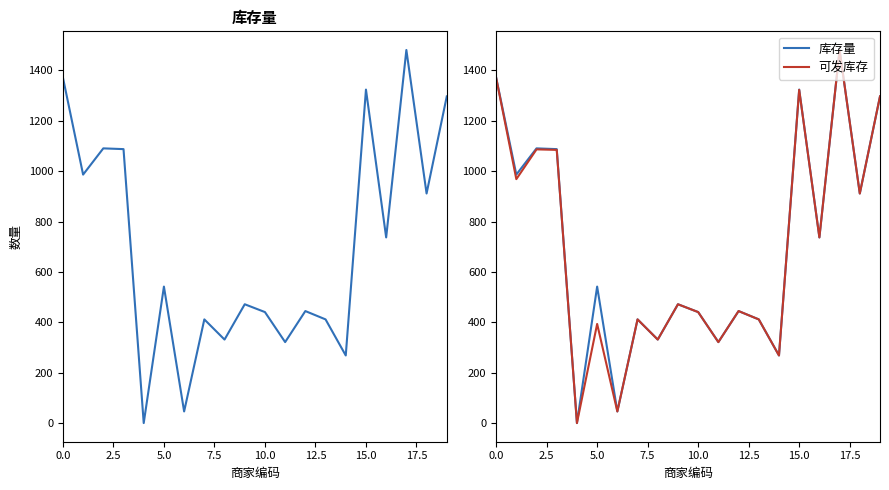

Which series has the largest total across all categories?

库存量